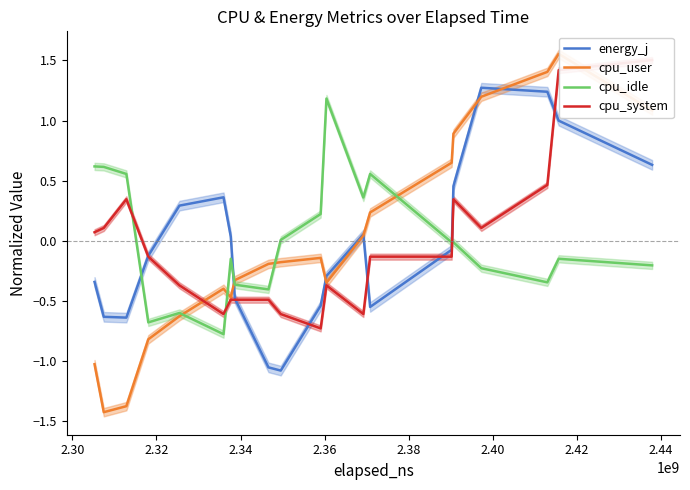

How many times do energy_j and cpu_idle cross each other?

3